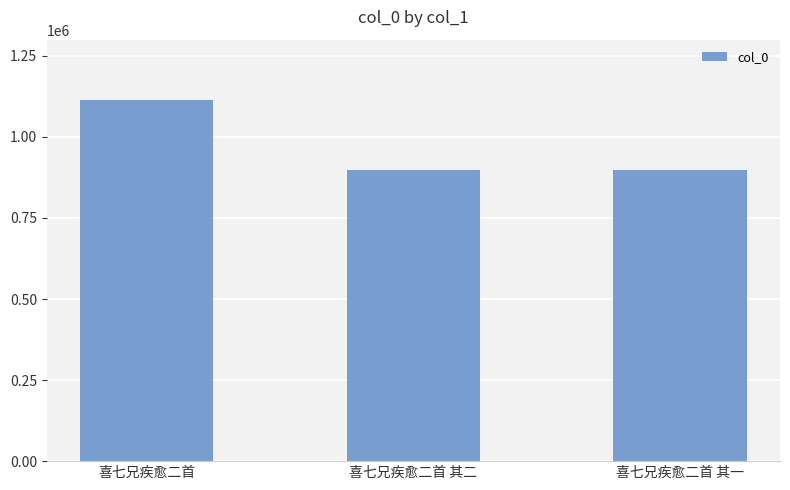

What is the change in value from 喜七兄疾愈二首 to 喜七兄疾愈二首 其一?

-215316